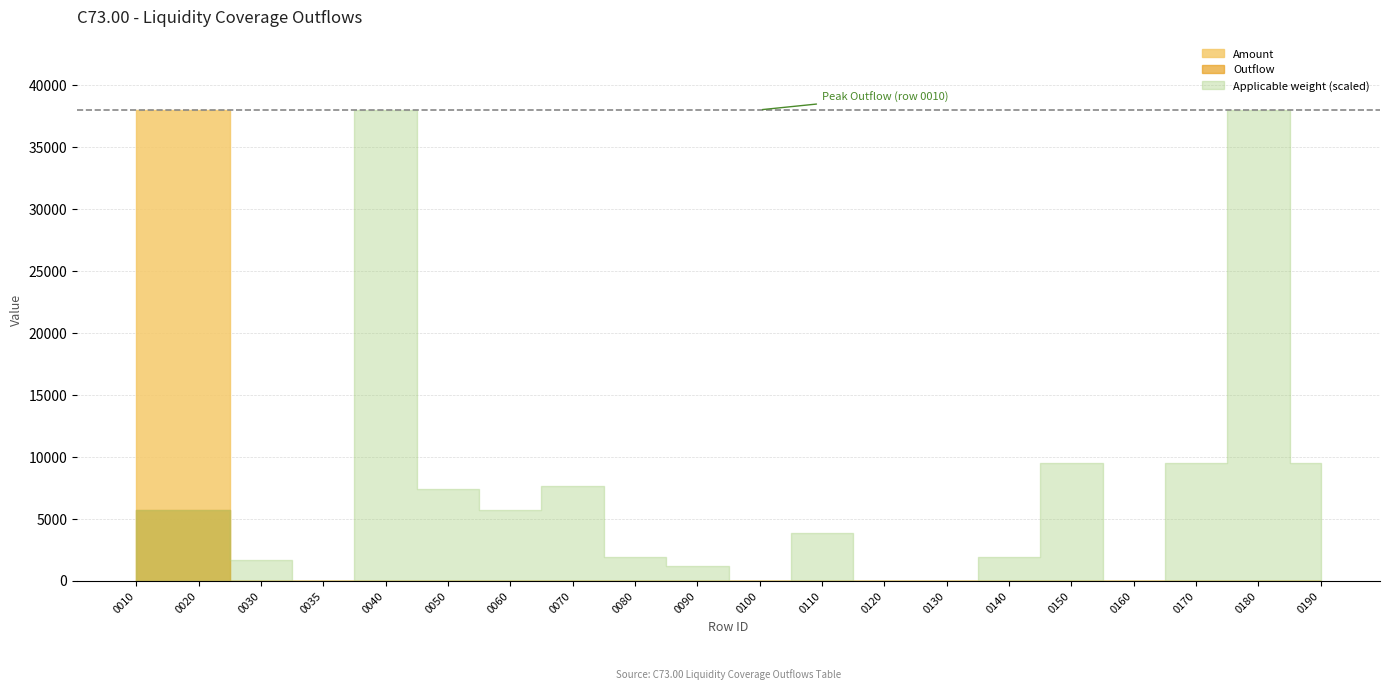

Between which two adjacent categories do Applicable weight and Outflow first intersect?

0020 and 0030